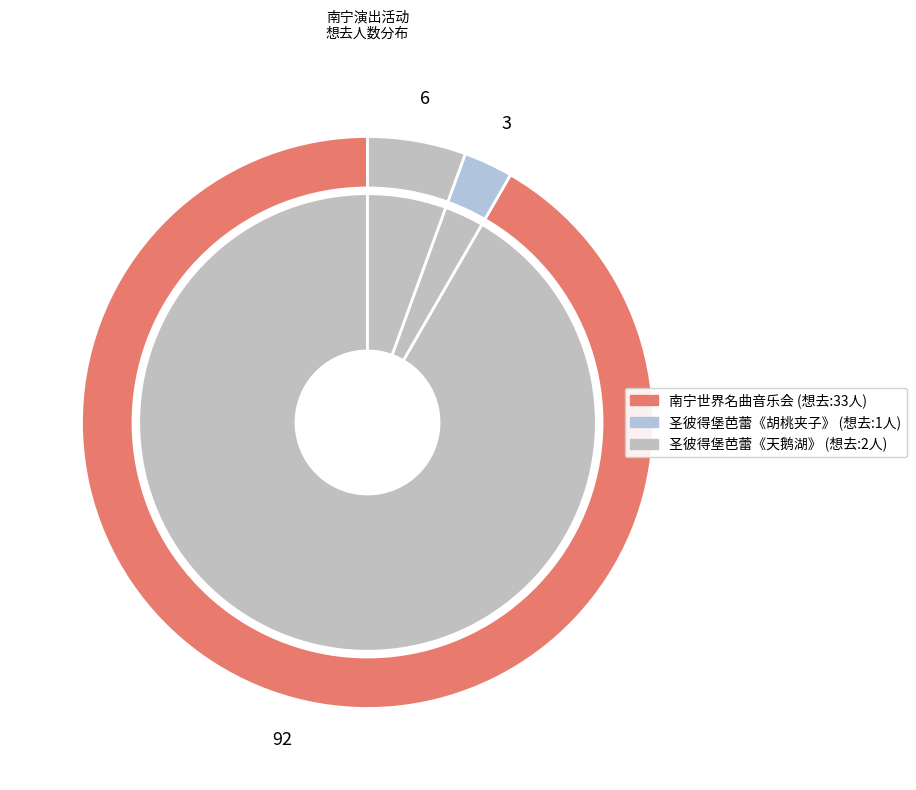

How many slices are in this pie chart?

3